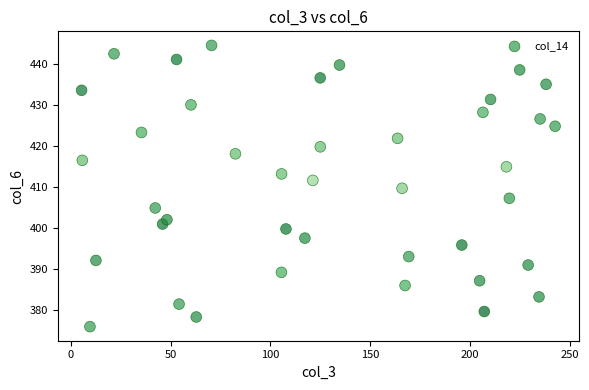

What is the range of Y values (max minus min)?

68.7